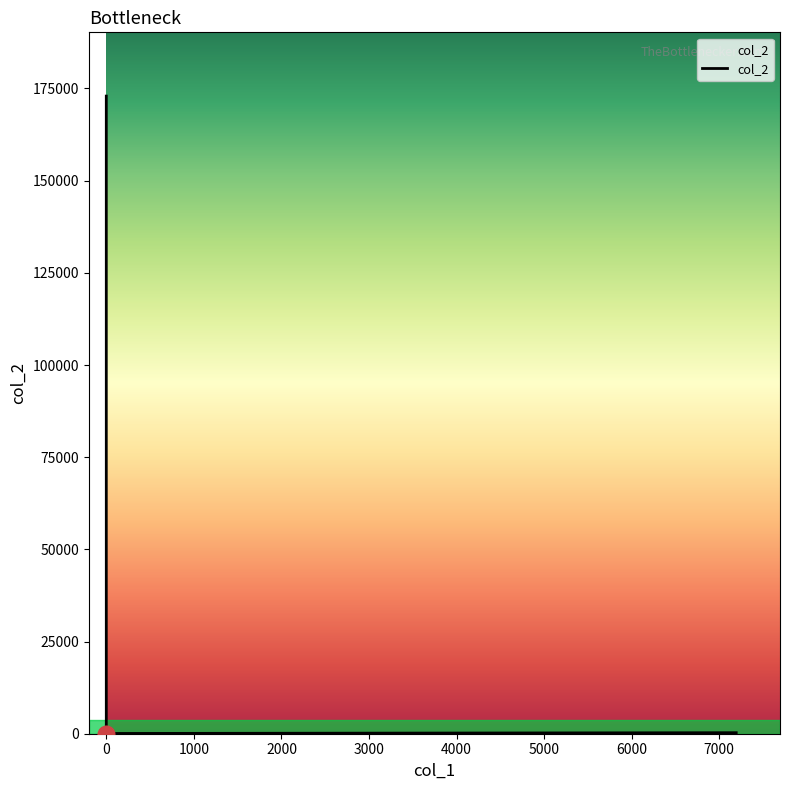

What is the sum of all values?

346971.5